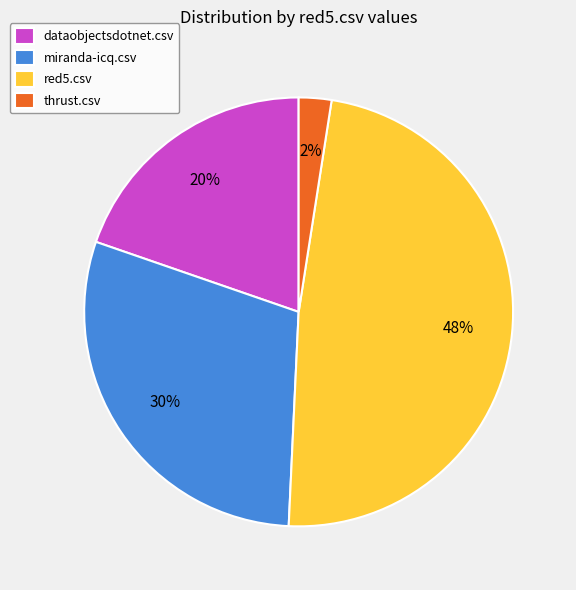

Is there a majority slice in this chart?

No